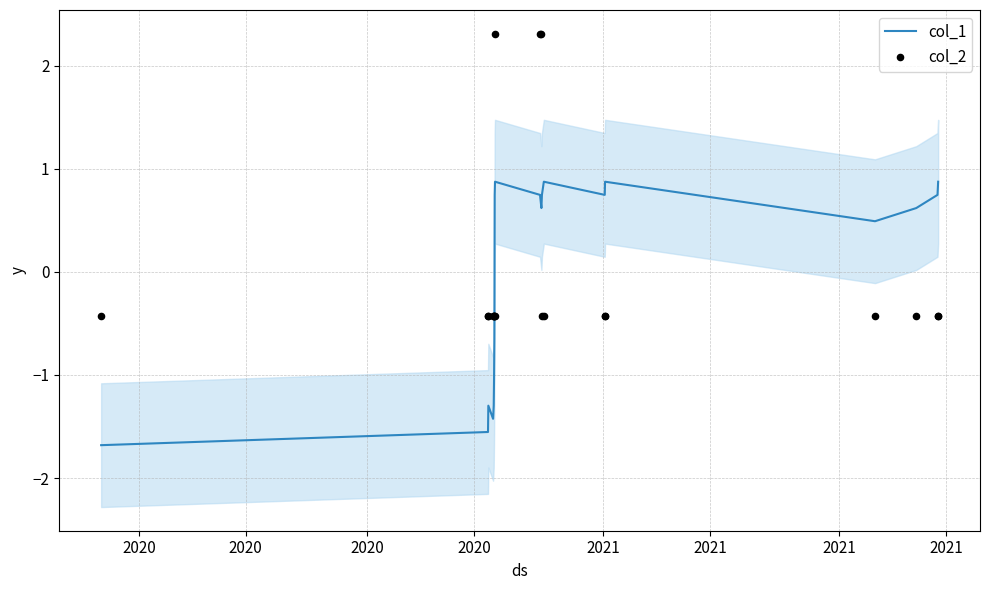

What are all the series names shown in the legend?

col_1, col_2